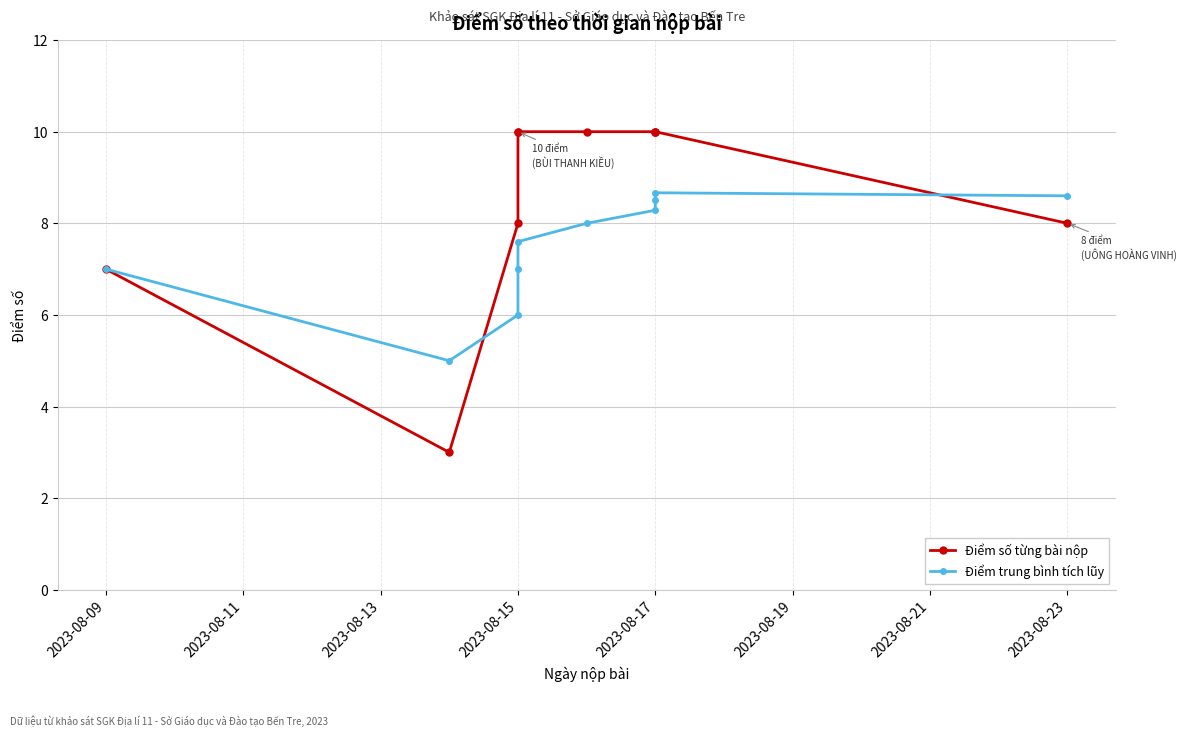

How many lines are shown in the chart?

2